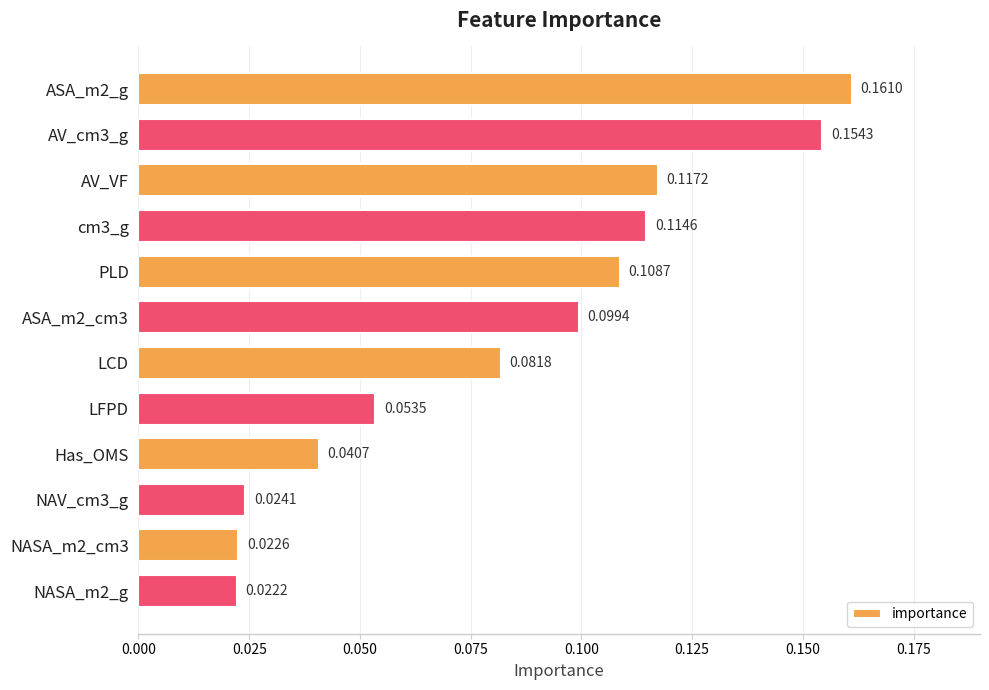

What is the sum of all values?

1.0